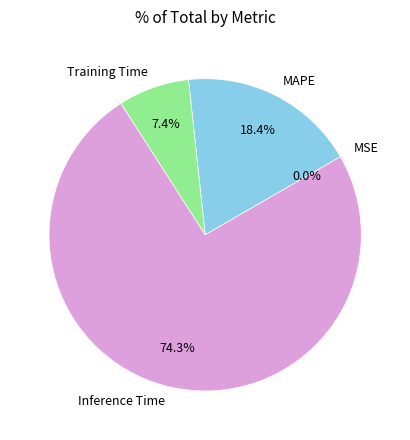

How much of the chart is everything except Training Time?

92.6%